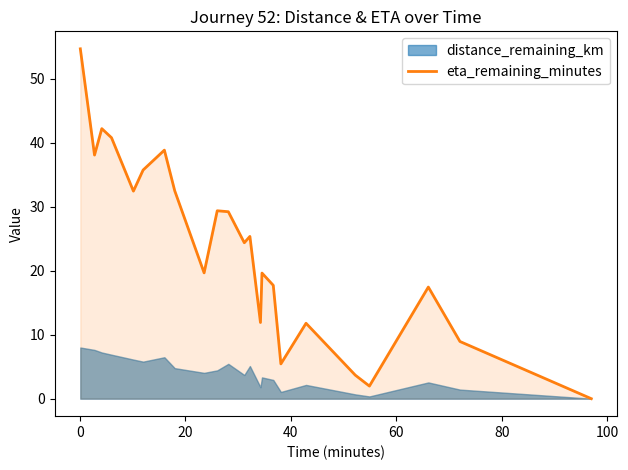

What is the sum of all values?

542.0